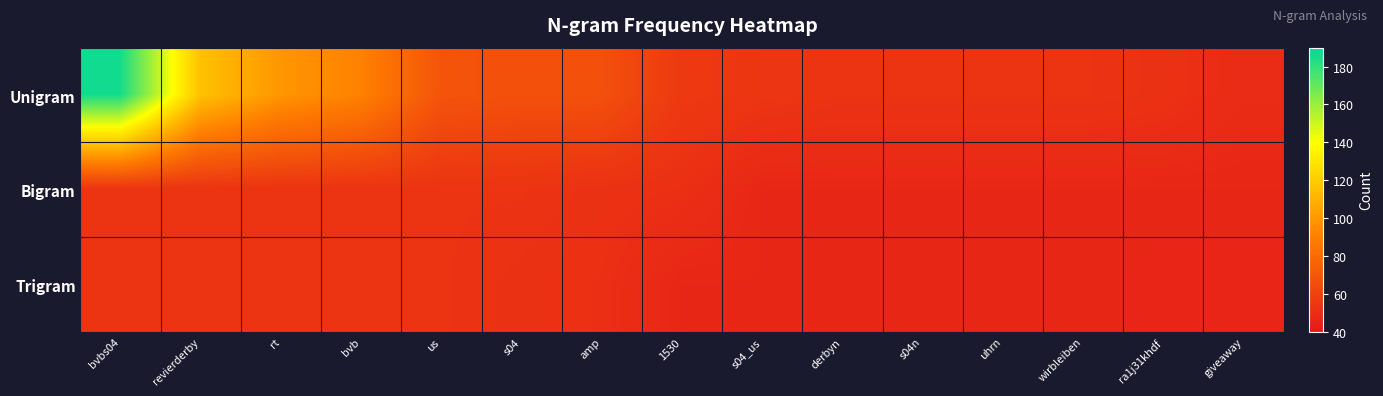

Which series has the widest spread of values?

Unigram